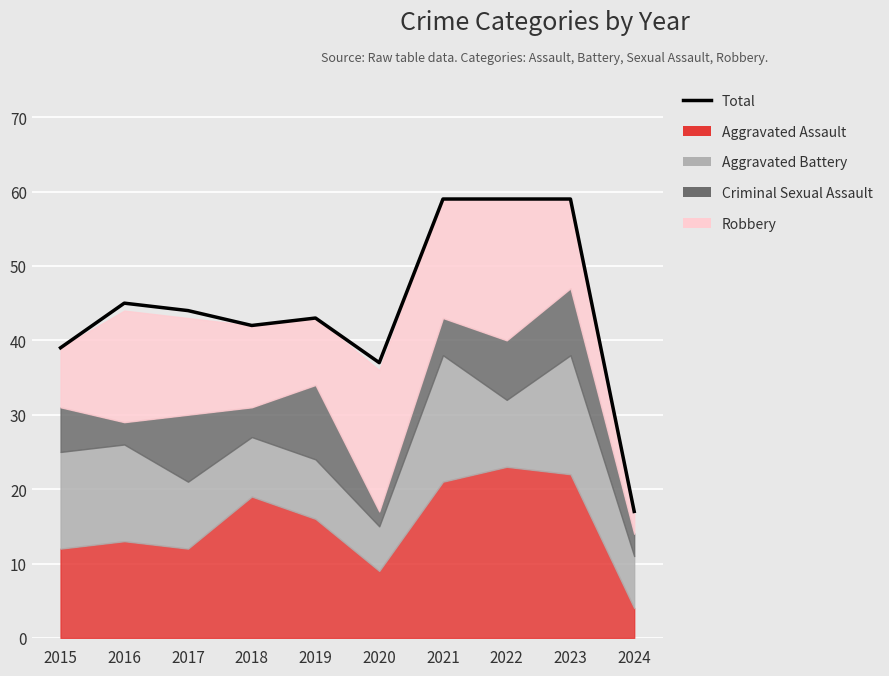

Where is the data nearest to the value 38?

2015